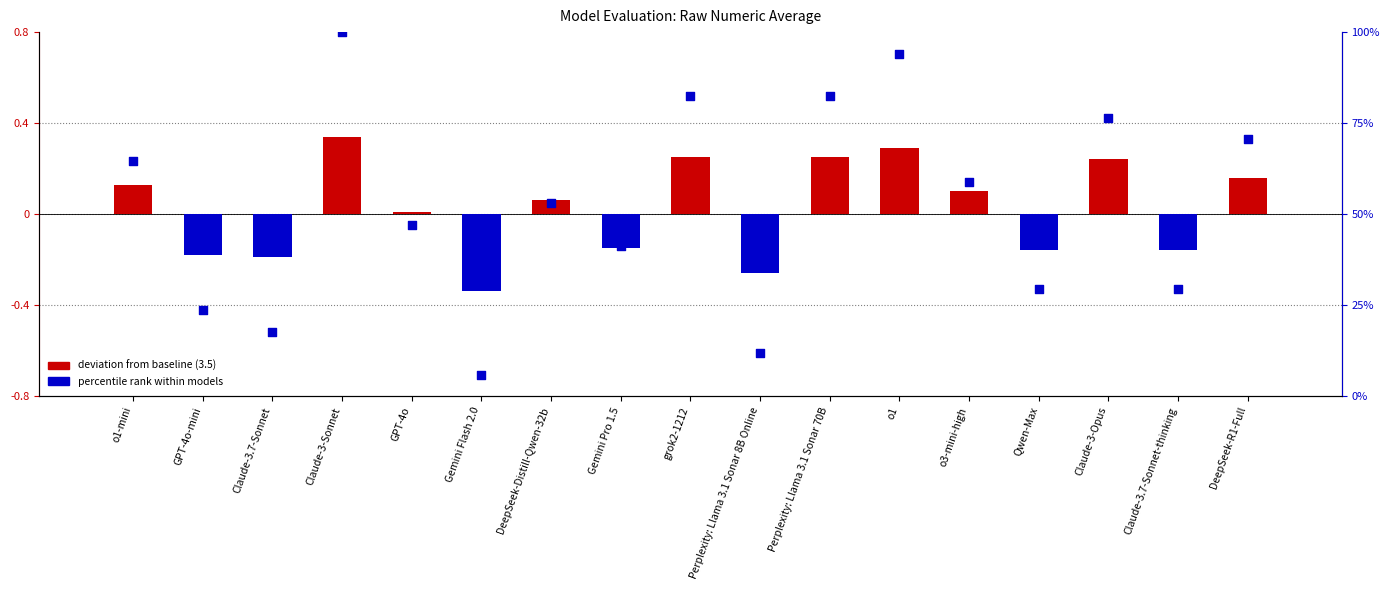

Which series contains the highest Y value?

percentile rank within models